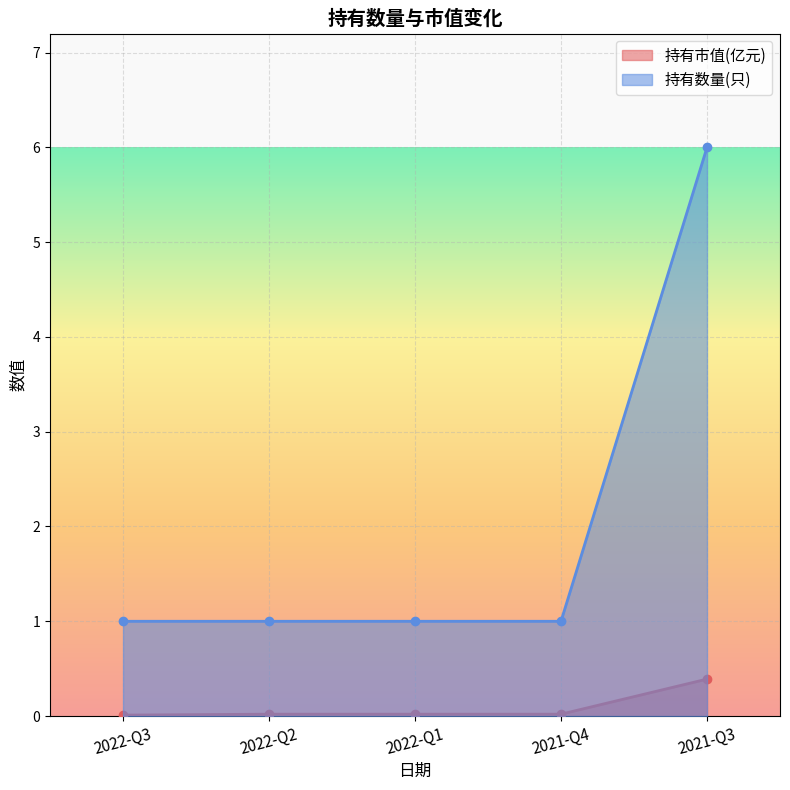

Which series has the largest total across all categories?

持有数量(只)